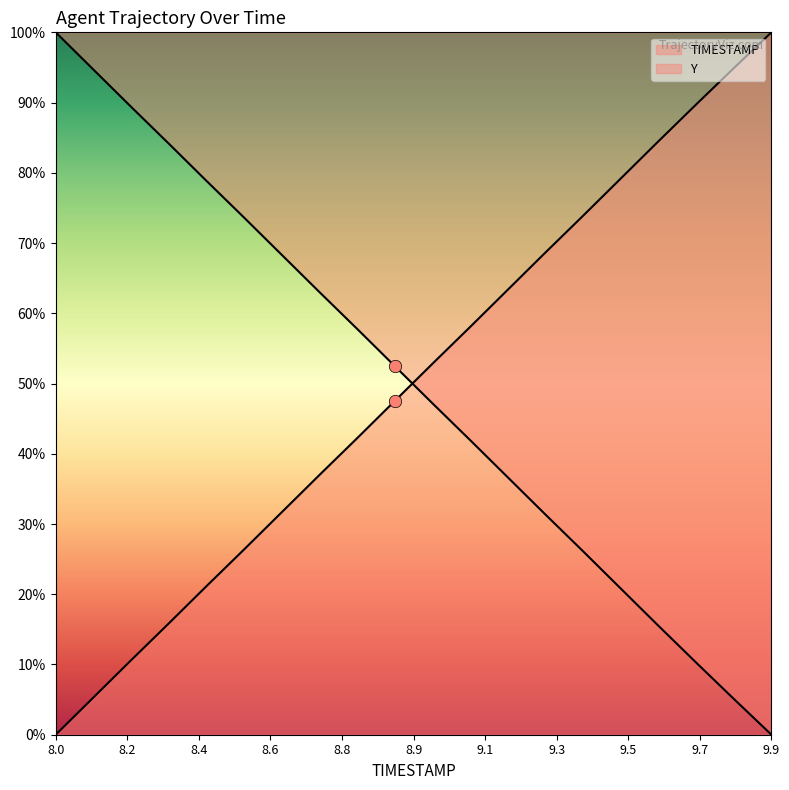

What is the total value across all series at 9.4?

100.0